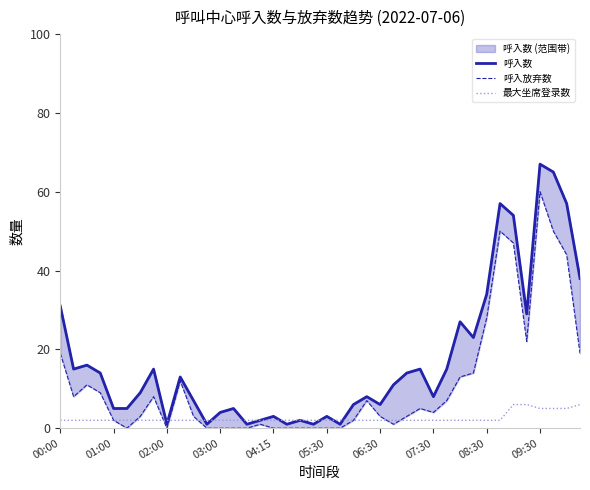

True or false: 呼入数 has more than 0 interior local peaks.

True